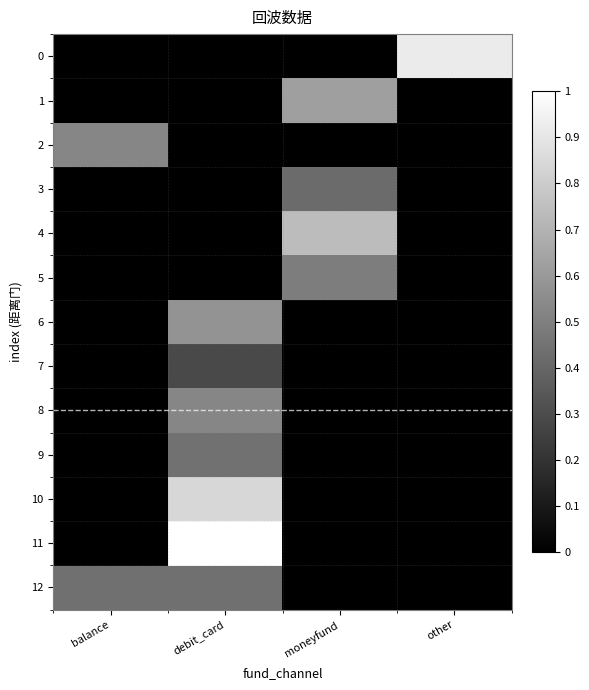

Reading left to right, extract all data points from this chart.

0: balance=0.0	debit_card=0.0	moneyfund=0.0	other=0.9
1: balance=0.0	debit_card=0.0	moneyfund=0.6	other=0.0
2: balance=0.5	debit_card=0.0	moneyfund=0.0	other=0.0
3: balance=0.0	debit_card=0.0	moneyfund=0.4	other=0.0
4: balance=0.0	debit_card=0.0	moneyfund=0.7	other=0.0
5: balance=0.0	debit_card=0.0	moneyfund=0.5	other=0.0
6: balance=0.0	debit_card=0.6	moneyfund=0.0	other=0.0
7: balance=0.0	debit_card=0.3	moneyfund=0.0	other=0.0
8: balance=0.0	debit_card=0.5	moneyfund=0.0	other=0.0
9: balance=0.0	debit_card=0.4	moneyfund=0.0	other=0.0
10: balance=0.0	debit_card=0.8	moneyfund=0.0	other=0.0
11: balance=0.0	debit_card=1.0	moneyfund=0.0	other=0.0
12: balance=0.4	debit_card=0.4	moneyfund=0.0	other=0.0